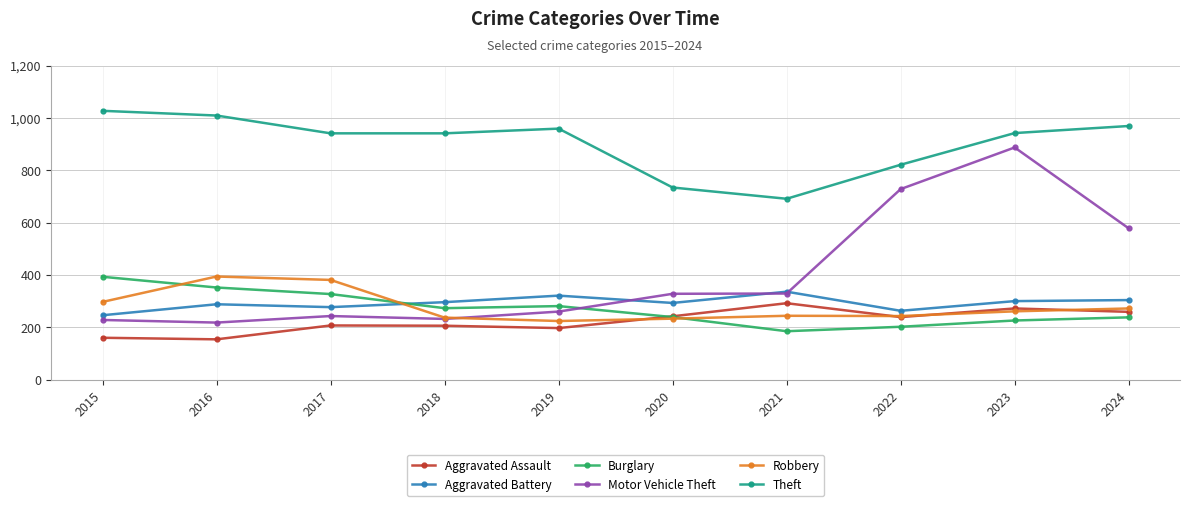

True or false: Theft and Aggravated Assault intersect in this chart.

False